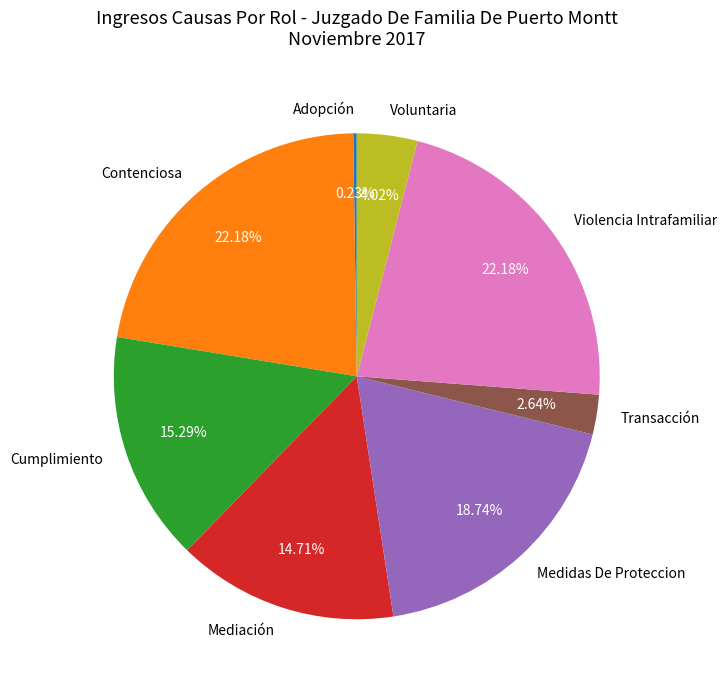

Between Voluntaria and Mediación, which is larger?

Mediación